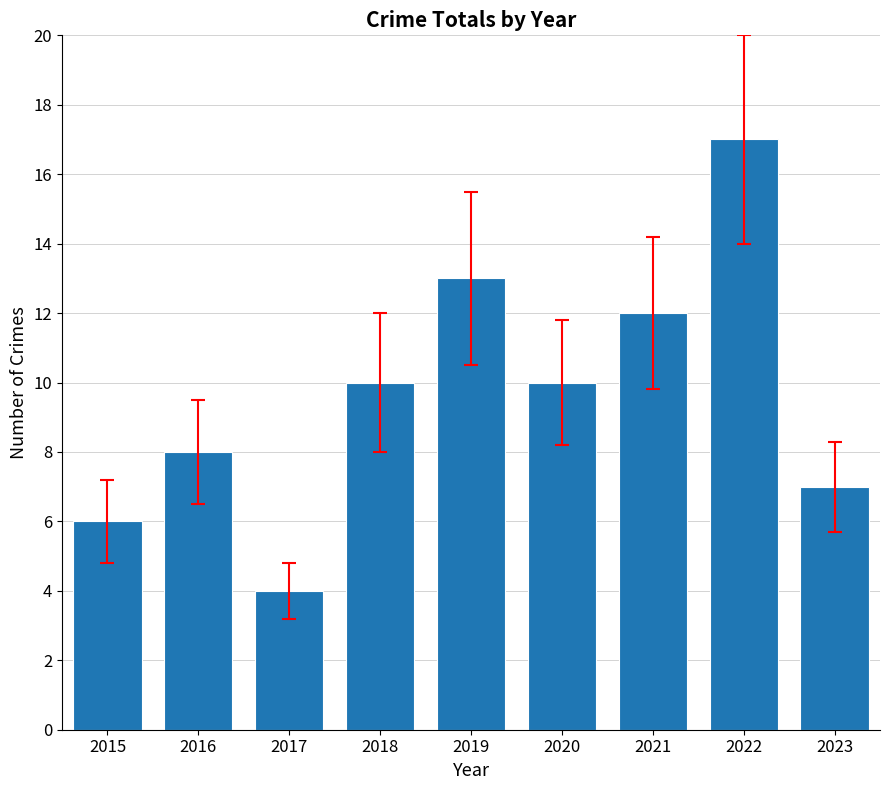

What is the value of the 4th bar from the left?

10